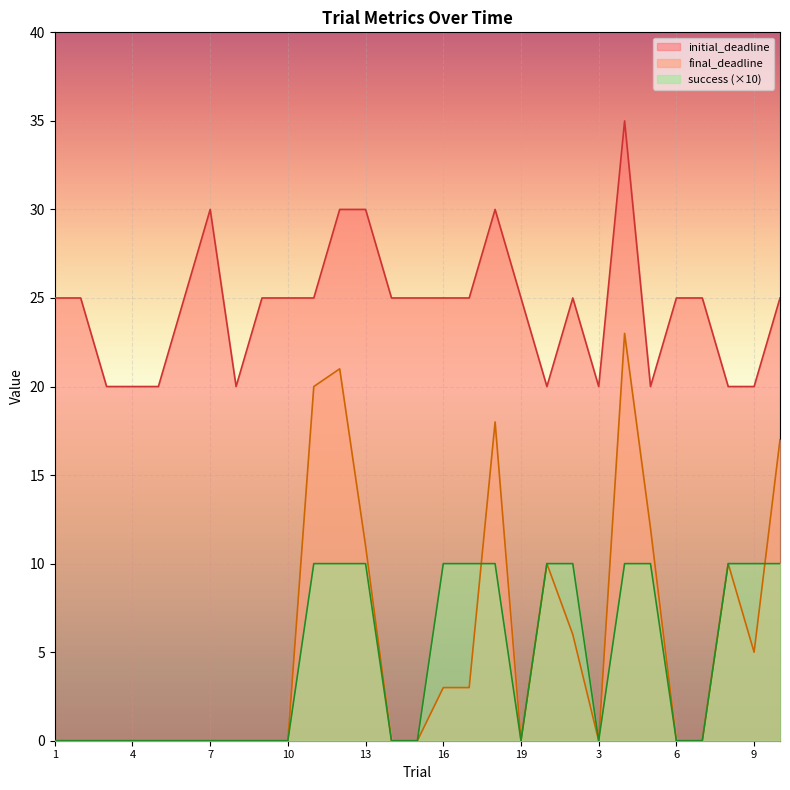

Reading left to right, extract all data points from this chart.

final_deadline: 0	0	0	0	0	0	0	0	0	0	20	21	11	0	0	3	3	18	0	10	6	0	23	12	0	0	10	5	17
initial_deadline: 25	25	20	20	20	25	30	20	25	25	25	30	30	25	25	25	25	30	25	20	25	20	35	20	25	25	20	20	25
success: 0	0	0	0	0	0	0	0	0	0	10	10	10	0	0	10	10	10	0	10	10	0	10	10	0	0	10	10	10